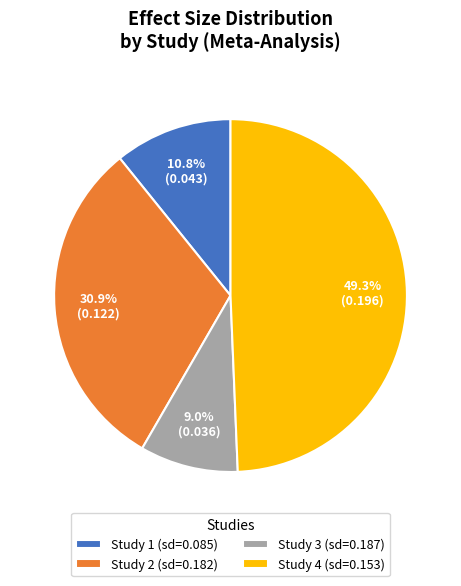

Rank the categories by value from highest to lowest.

Study 4 (sd=0.153), Study 2 (sd=0.182), Study 1 (sd=0.085), Study 3 (sd=0.187)